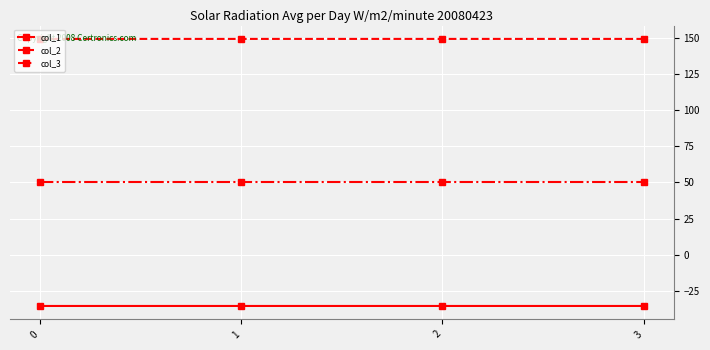

List the series in order of their overall mean, lowest first.

col_1, col_3, col_2